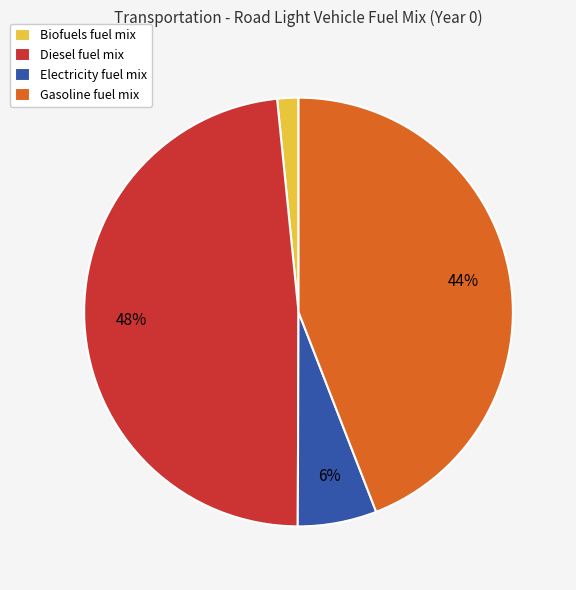

True or false: Gasoline fuel mix accounts for 53% of the total.

False